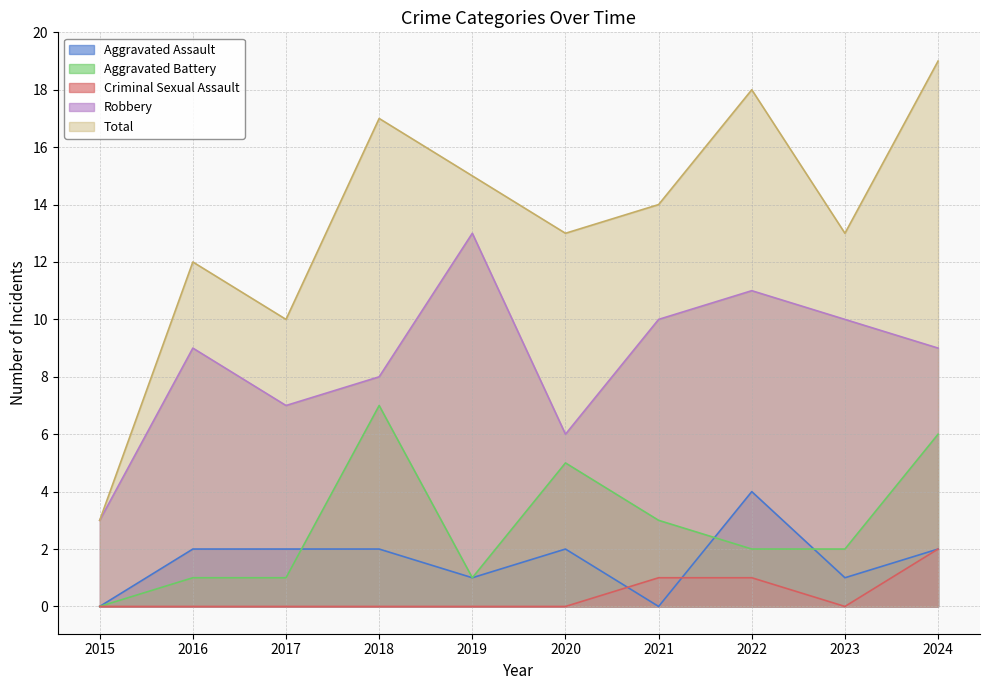

Where is the first local minimum for Criminal Sexual Assault?

2023